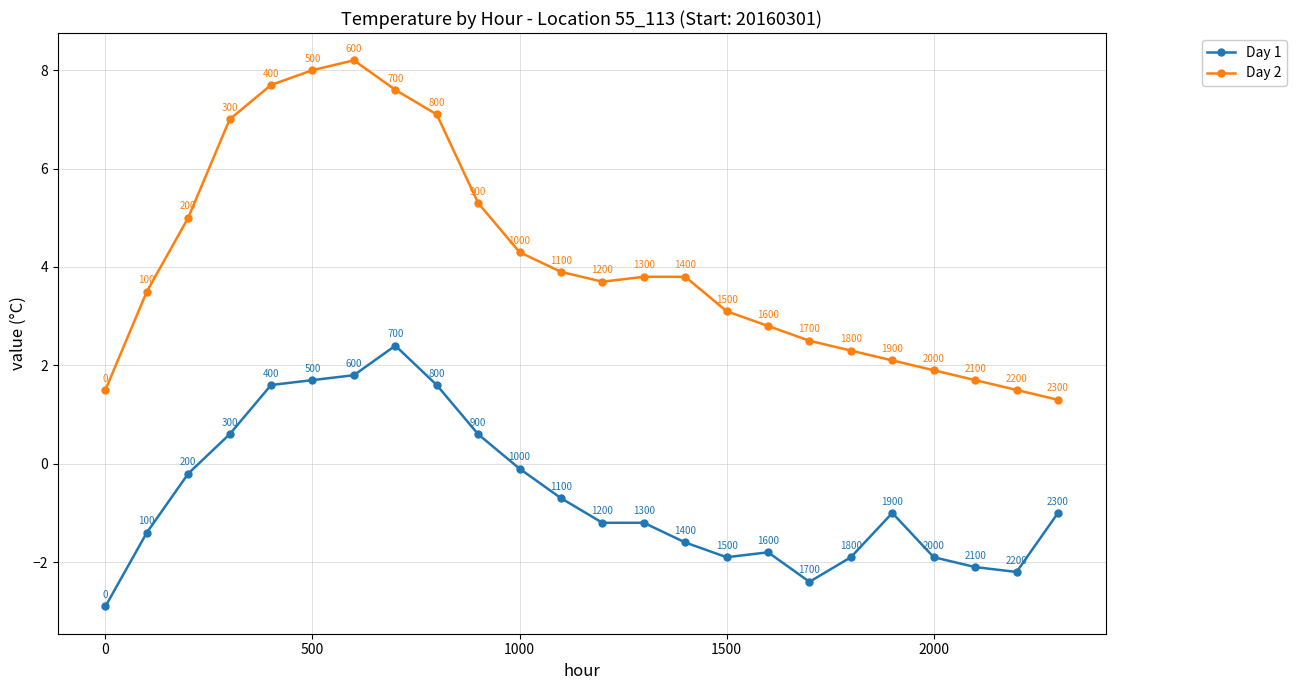

How many data points does each series have?

24